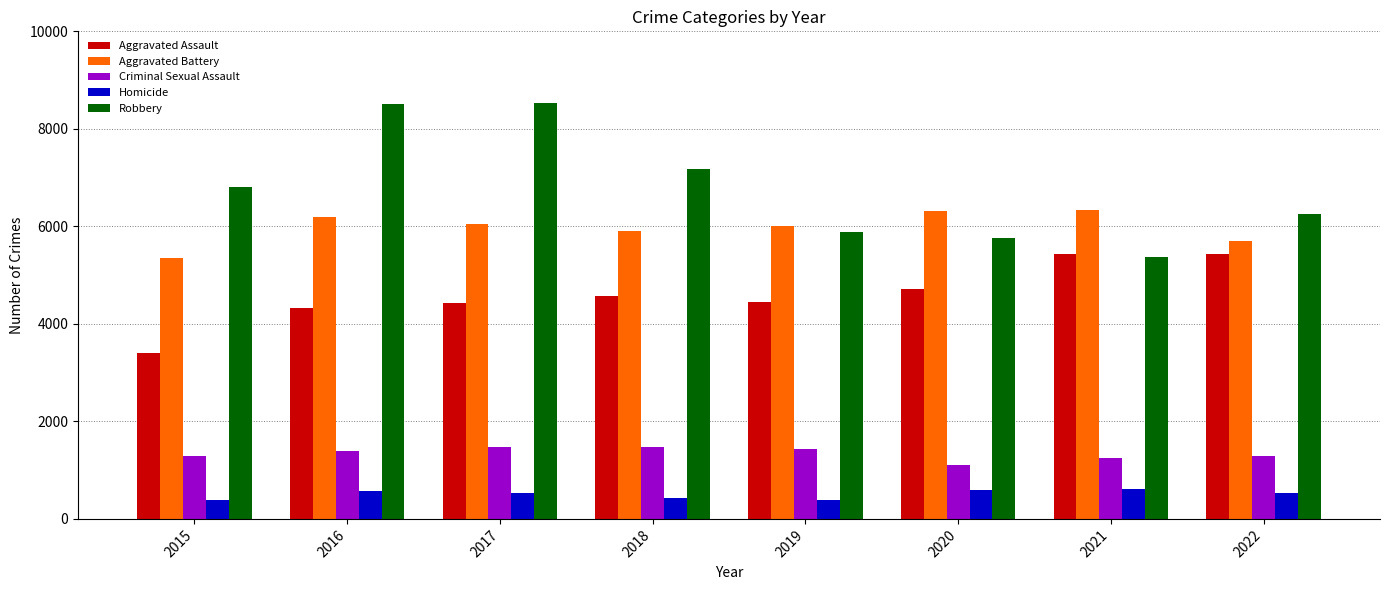

What is the maximum value shown in the chart?

8526